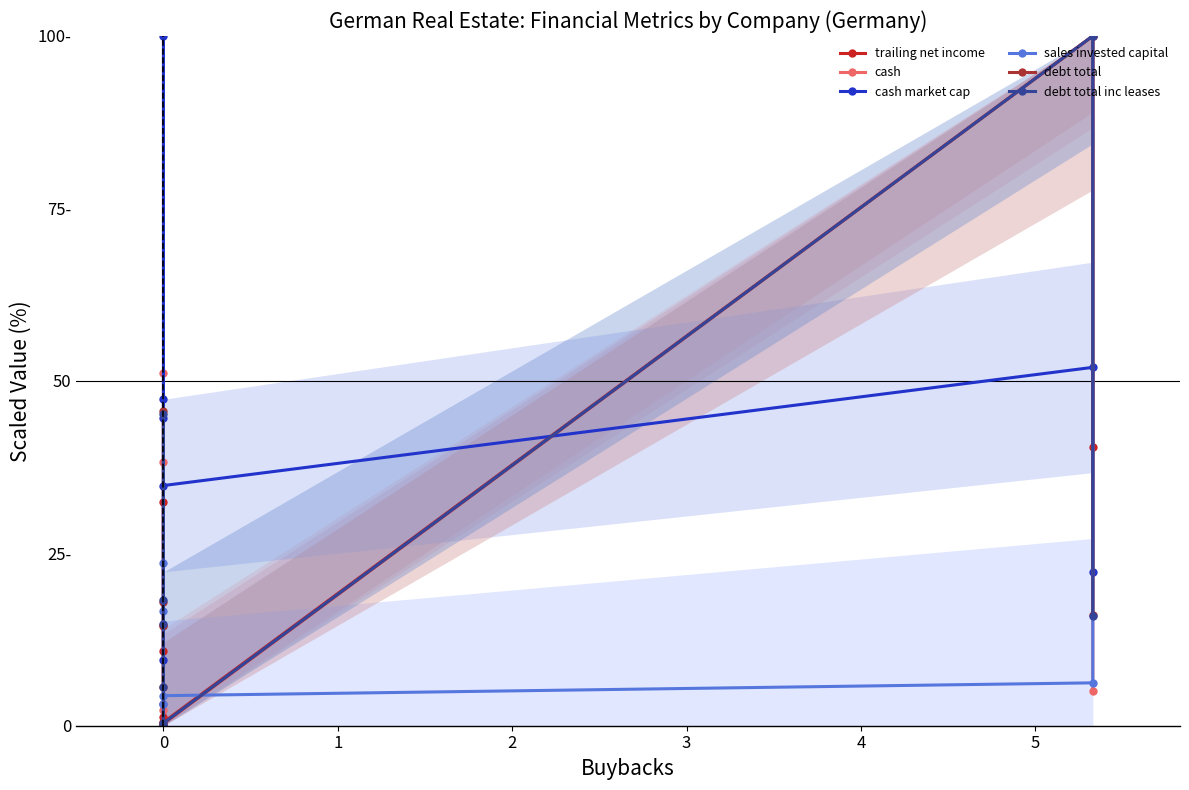

Between which two adjacent categories do trailing net income and cash market cap first intersect?

0 and 0